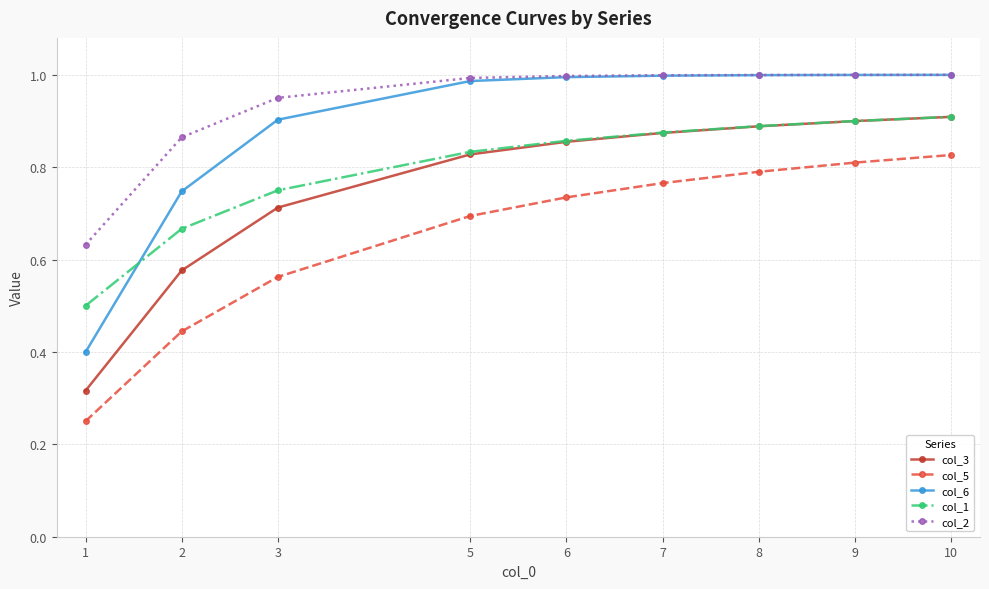

The value of col_1 at 2 is 0.7. True or false?

True